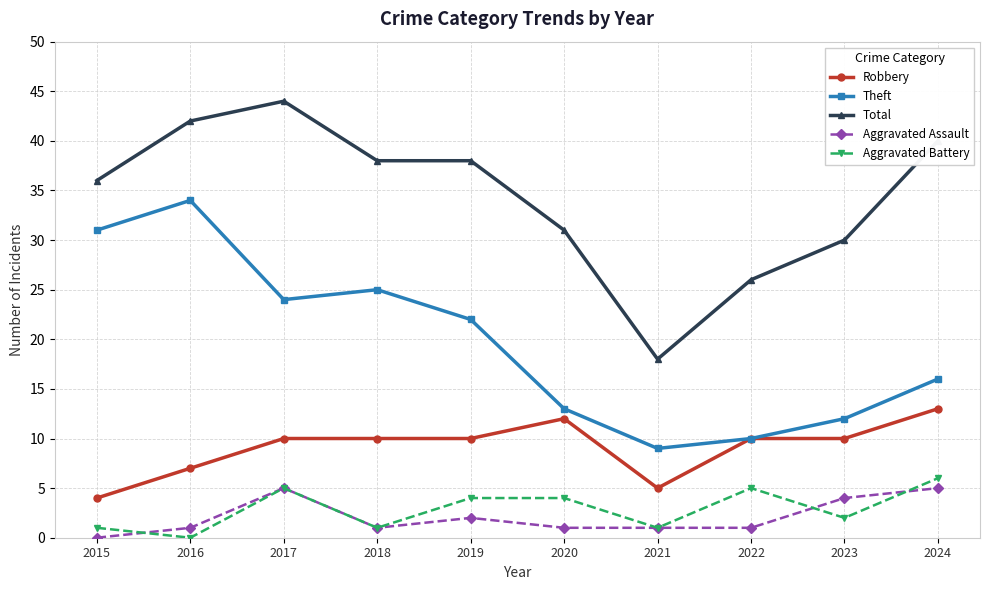

True or false: Aggravated Battery and Total cross at least once.

False